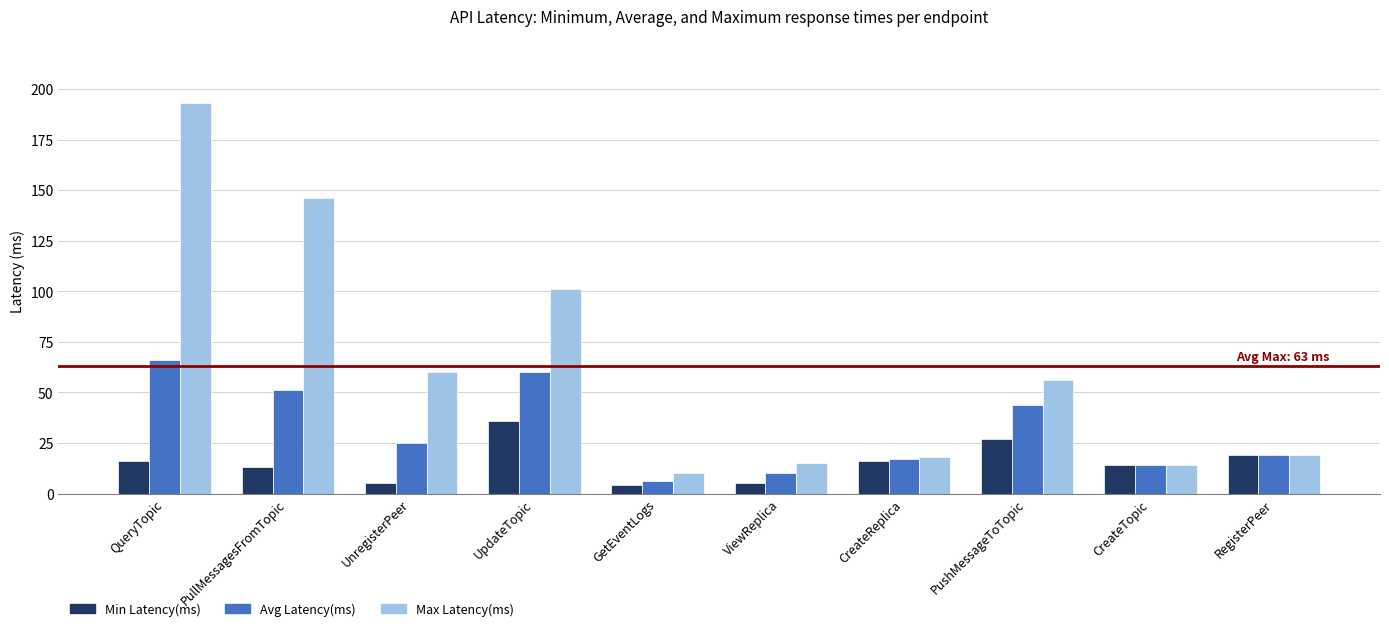

What is the sum of the Avg Latency(ms) values at ViewReplica and PullMessagesFromTopic?

61